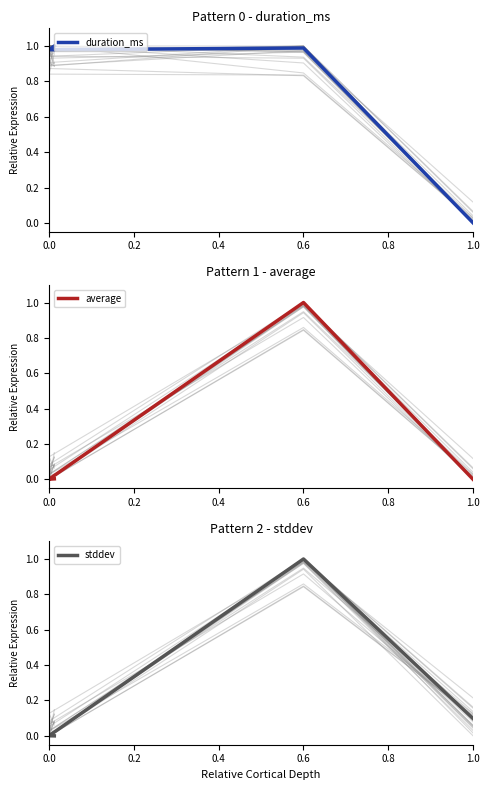

At how many categories does at least one series exceed 0?

4